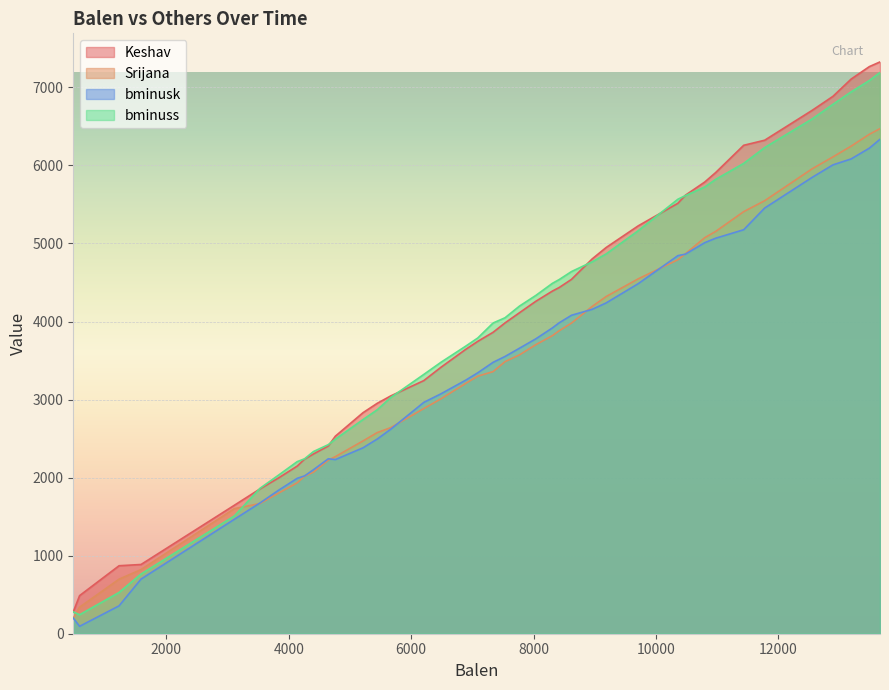

What is the maximum value for bminusk?

6335